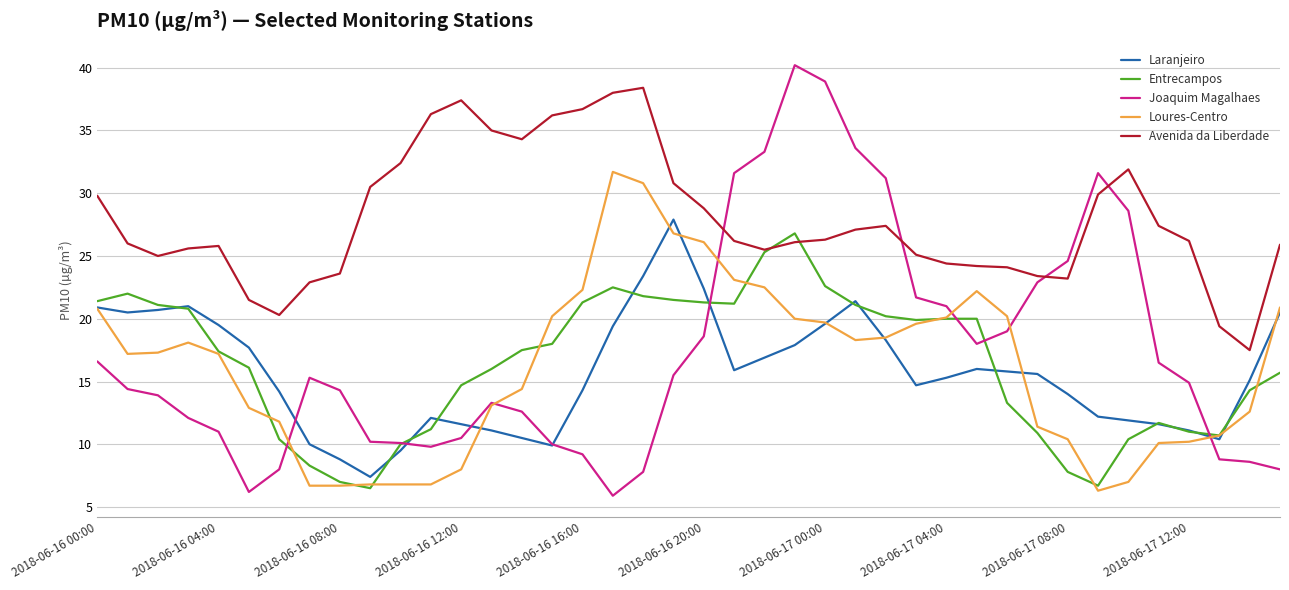

True or false: Loures-Centro has more than 1 interior local peaks.

True